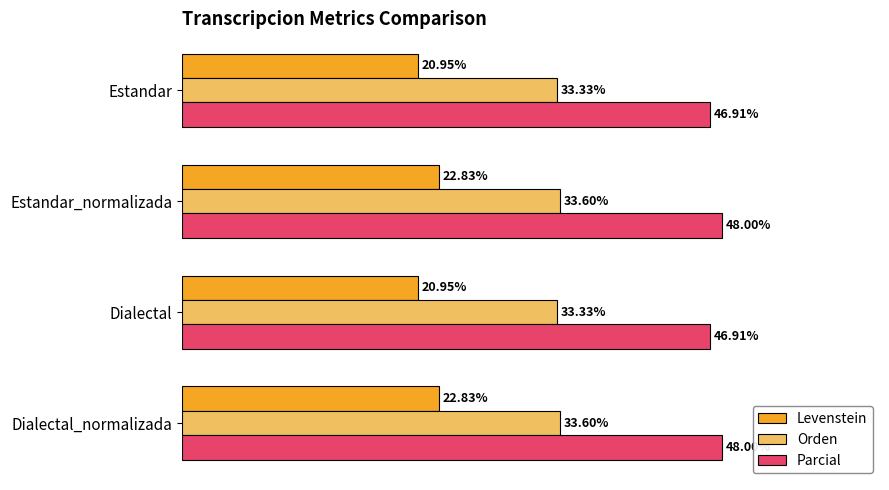

Is the value of Orden at Dialectal_normalizada greater than the value of Levenstein at Estandar_normalizada?

Yes